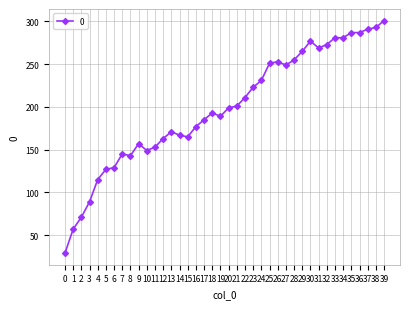

What is the value of the 3rd point from the left?

71